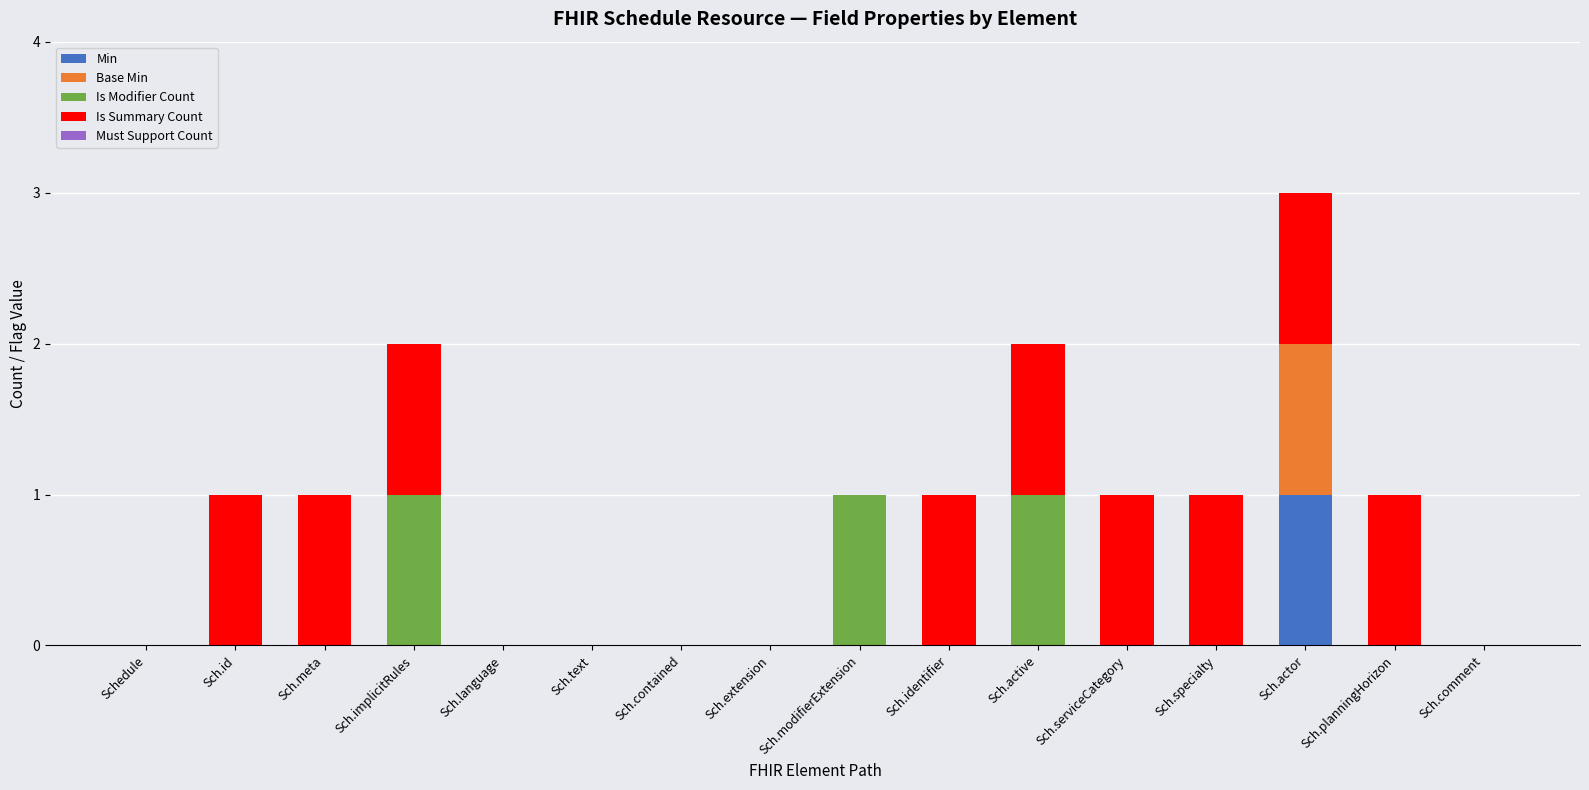

Is it true that Min equals 0 at Sch.id?

True